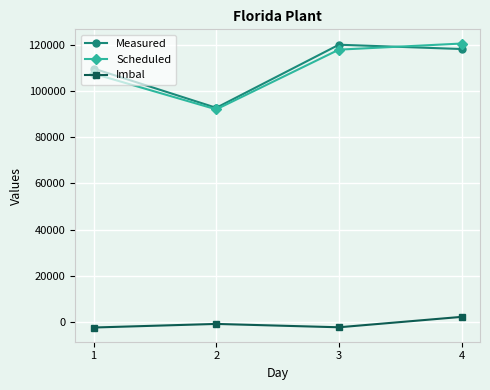

What are all the series names shown in the legend?

Measured, Scheduled, Imbal